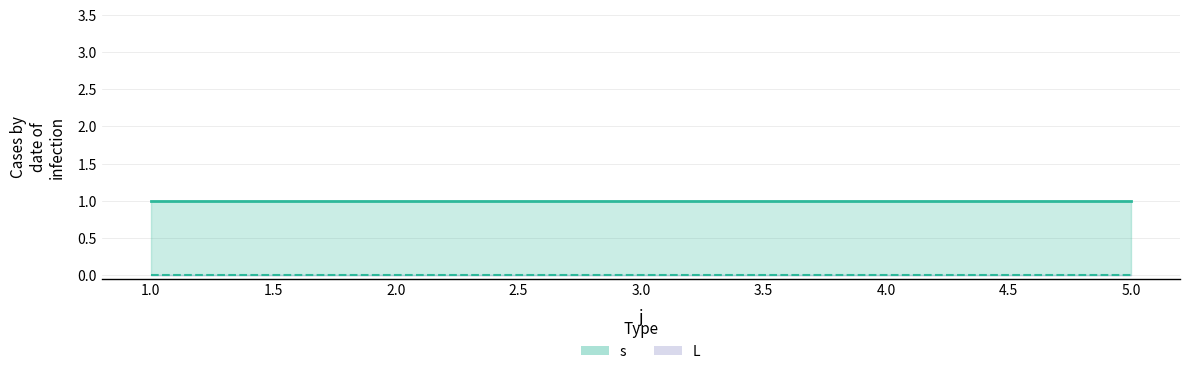

True or false: L and s intersect in this chart.

False